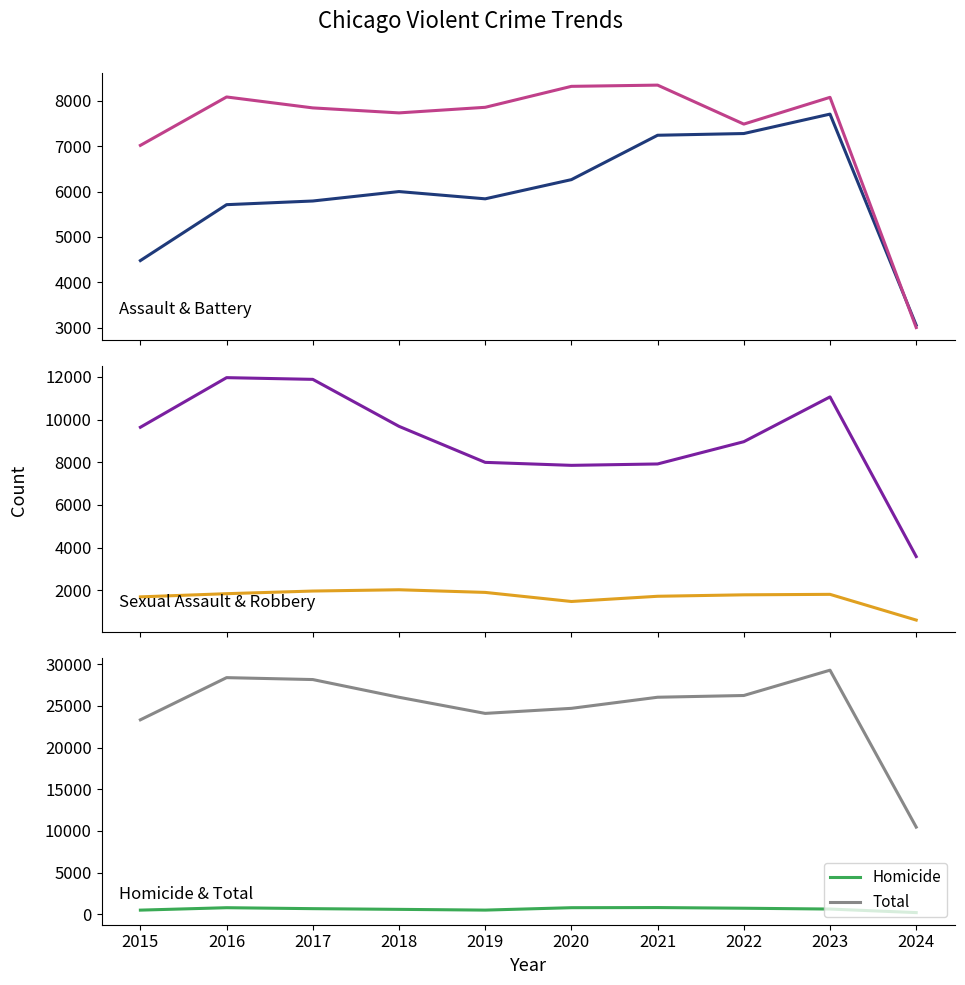

Which label corresponds to the largest value in the chart?

2023